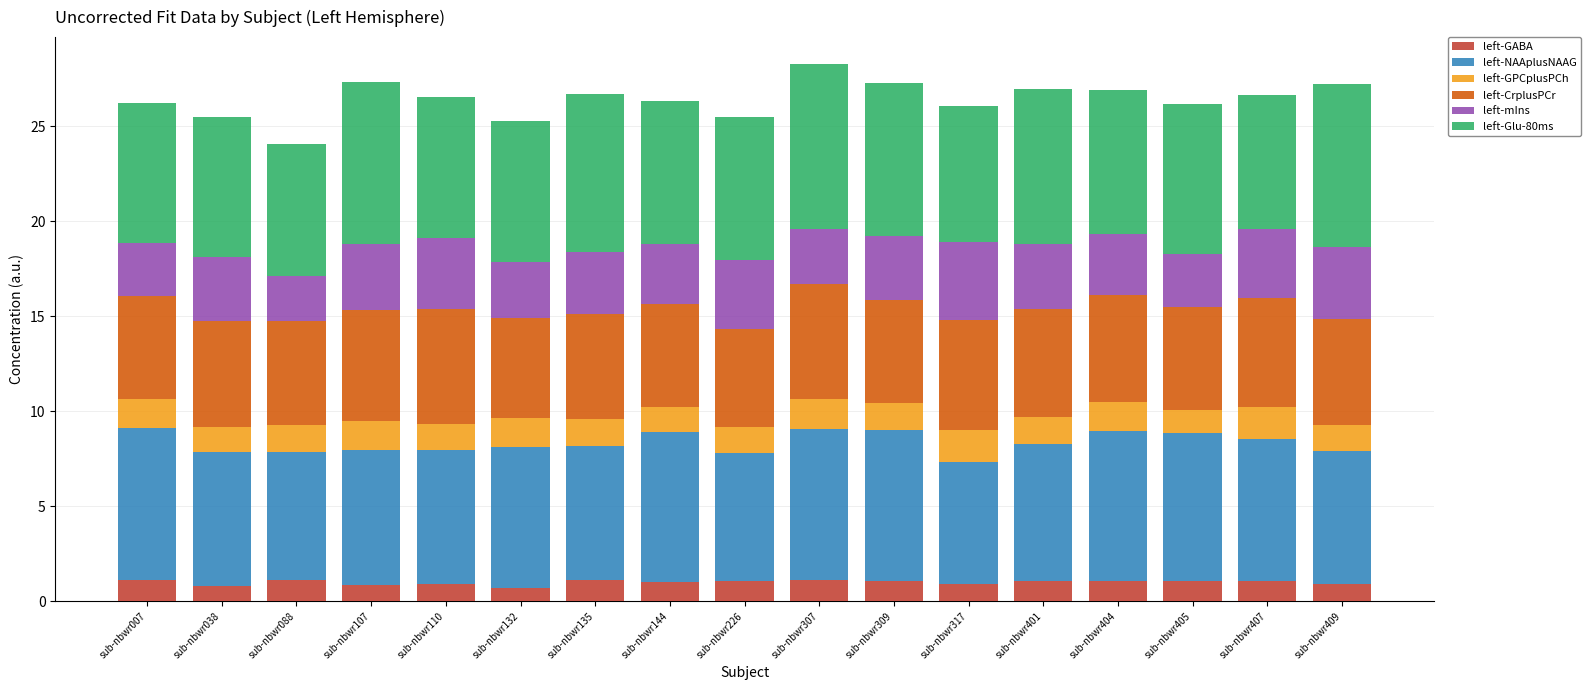

The value of left-GABA at sub-nbwr404 is 1.0. True or false?

True